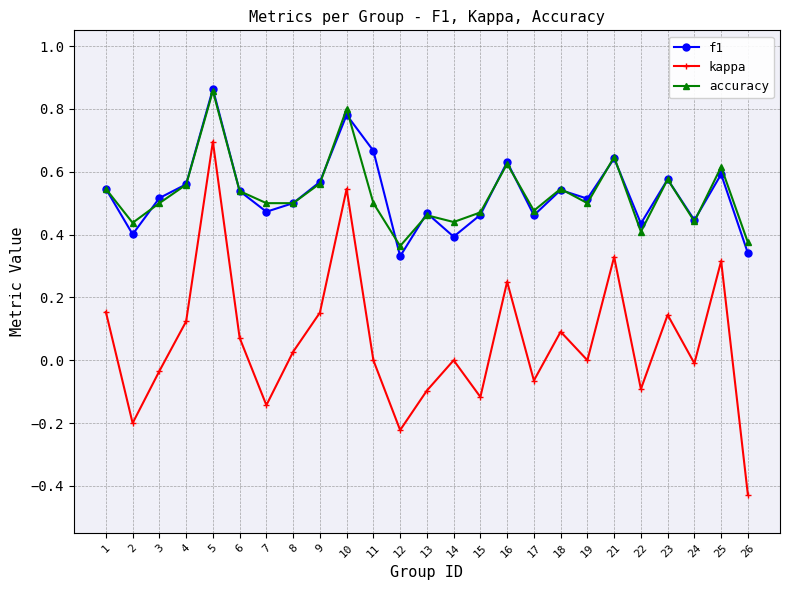

Count the number of data series in this chart.

3